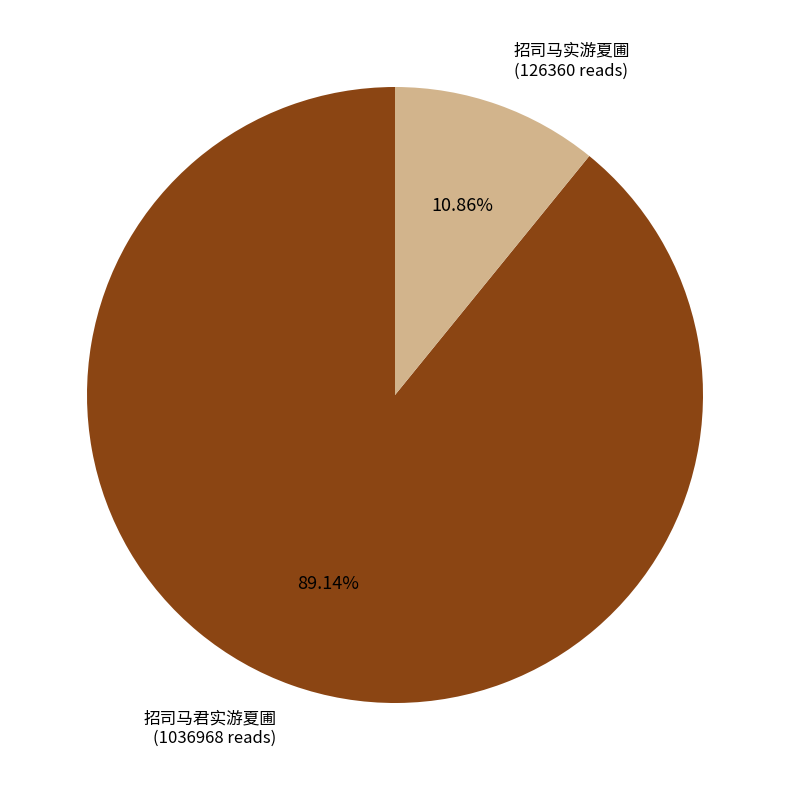

Does any single category account for the majority?

Yes